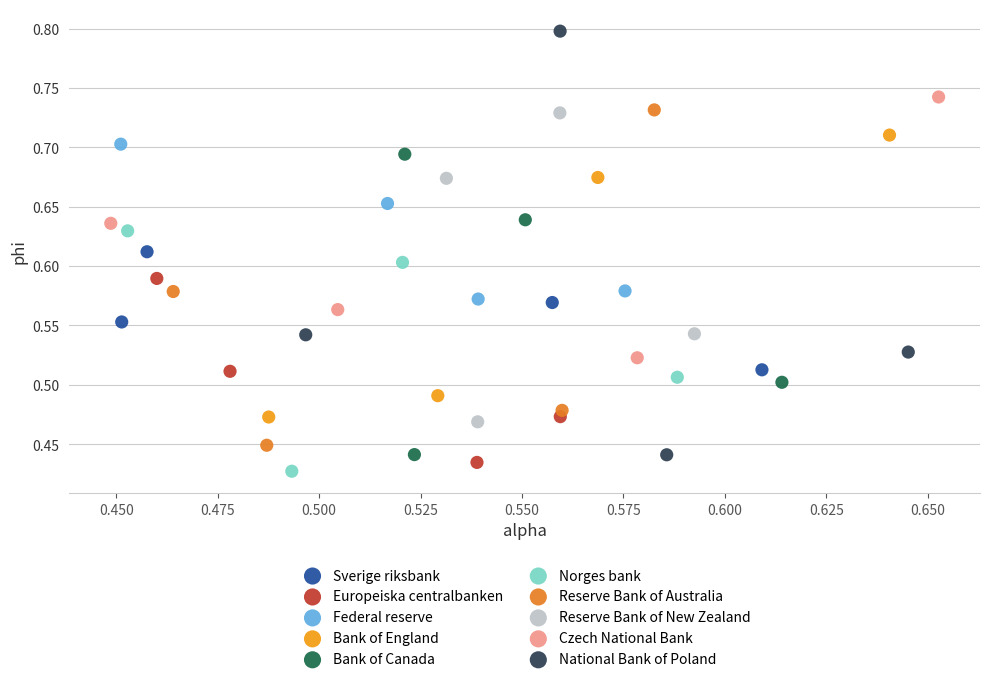

What are all the series names shown in the legend?

Sverige riksbank, Europeiska centralbanken, Federal reserve, Bank of England, Bank of Canada, Norges bank, Reserve Bank of Australia, Reserve Bank of New Zealand, Czech National Bank, National Bank of Poland